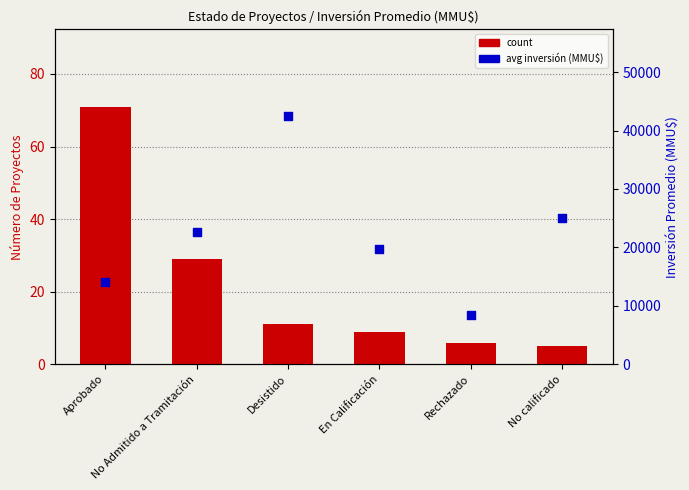

What are all the series names shown in the legend?

count, avg_inversion